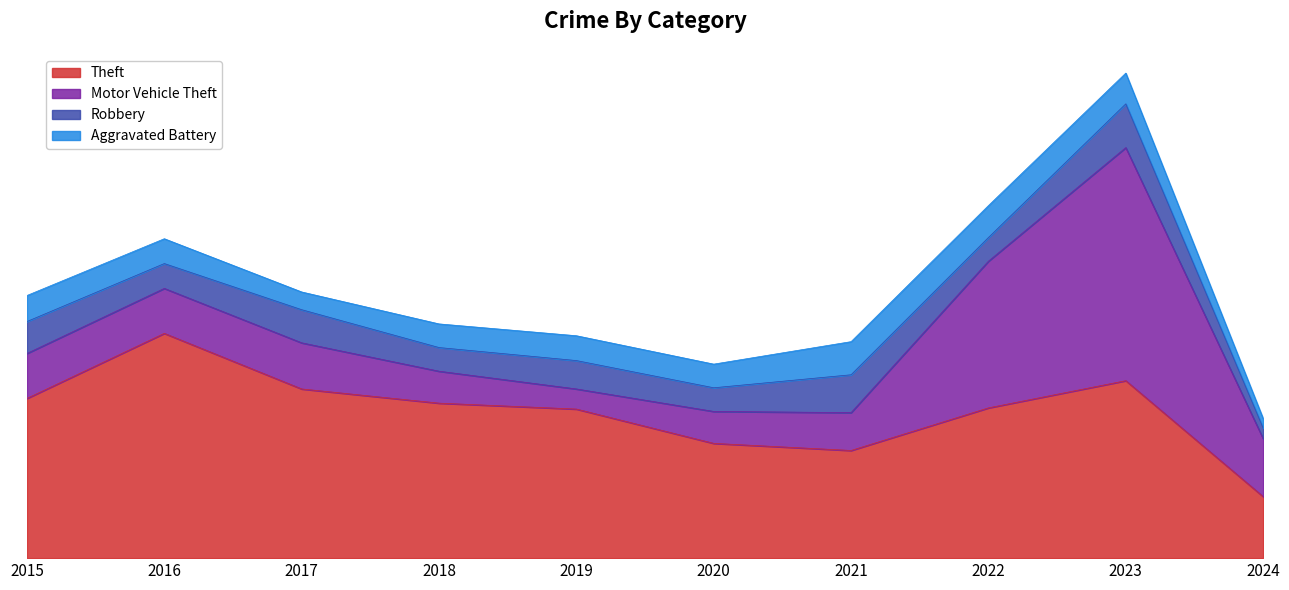

In Aggravated Battery, how many points are lower than both neighbors (excluding endpoints)?

2